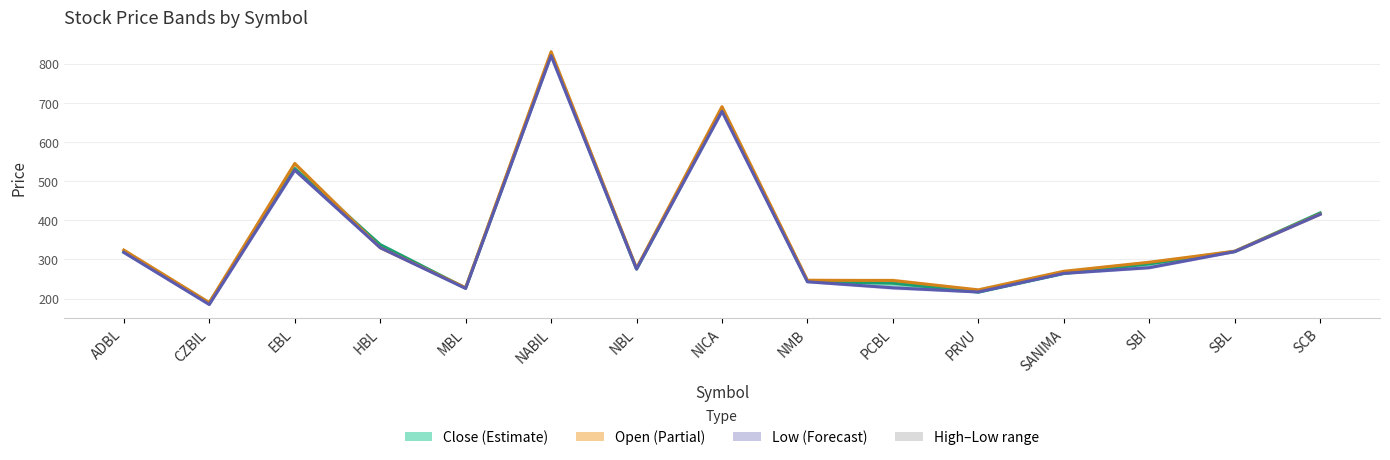

What is the total value across all series at NBL?

829.0